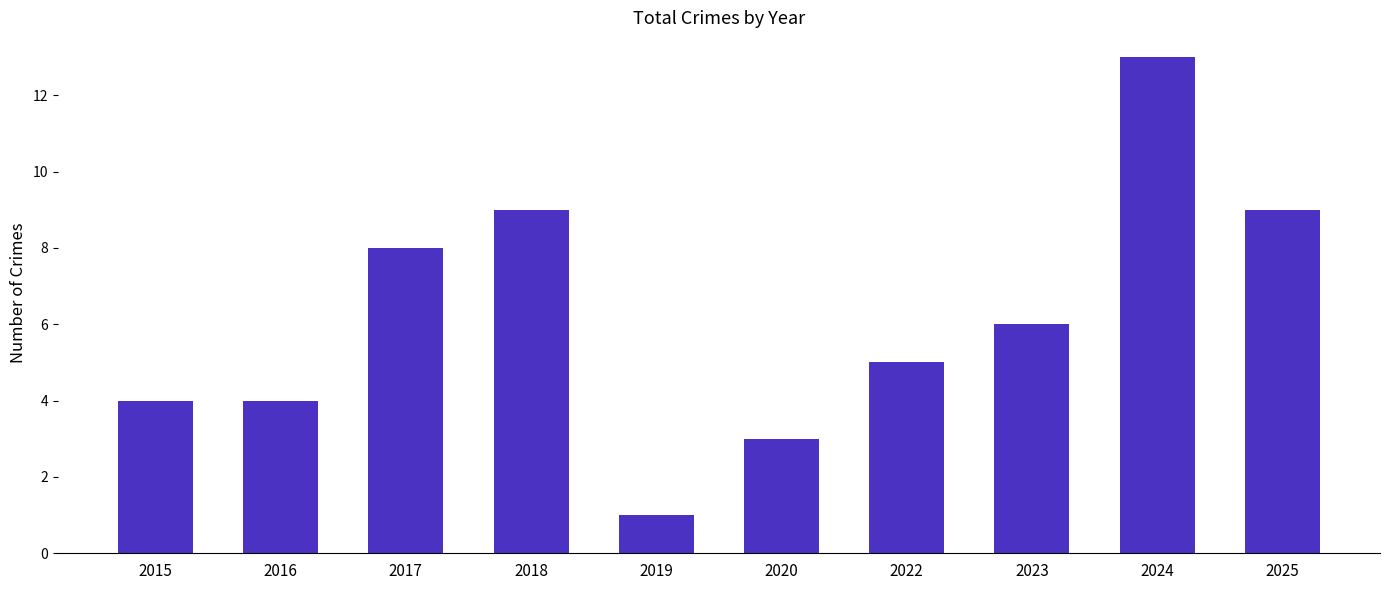

What is the minimum value shown in the chart?

1